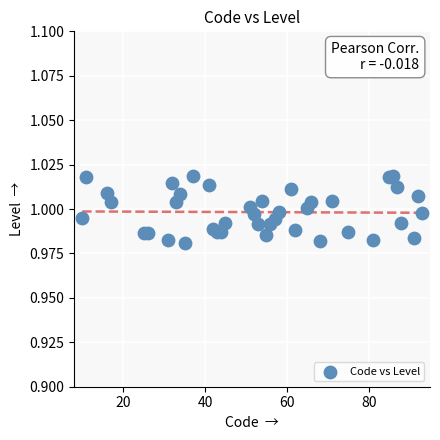

What is the range of X values (max minus min)?

83.0